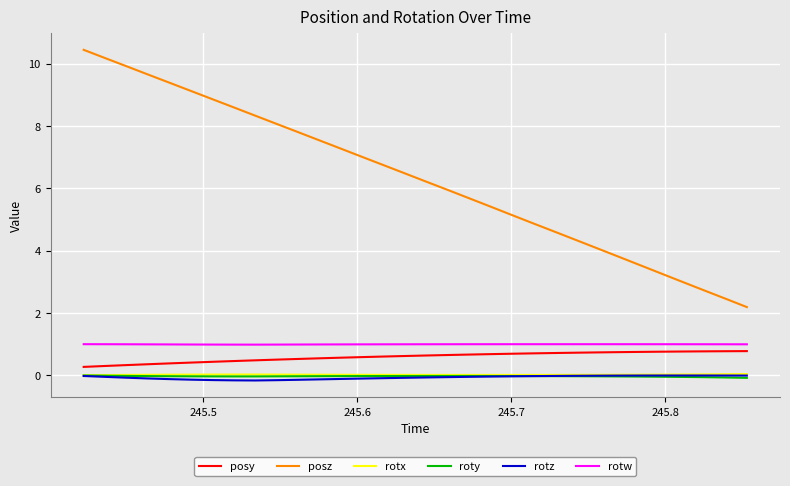

What is the greatest value displayed?

10.4